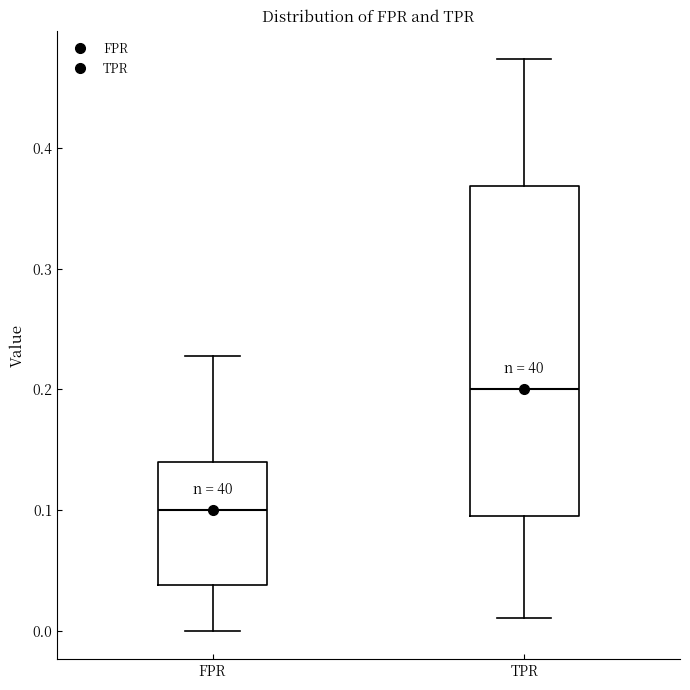

Reading left to right, transcribe this box plot: for each box, give where its median line is, the range the box spans, and where its two whiskers end, as read against the y-axis. The values are not printed on the chart, so give them approximately, as read against the axis.

FPR: median 0.10, box 0.04 to 0.14, whiskers 0.00 to 0.23
TPR: median 0.20, box 0.09 to 0.37, whiskers 0.01 to 0.47